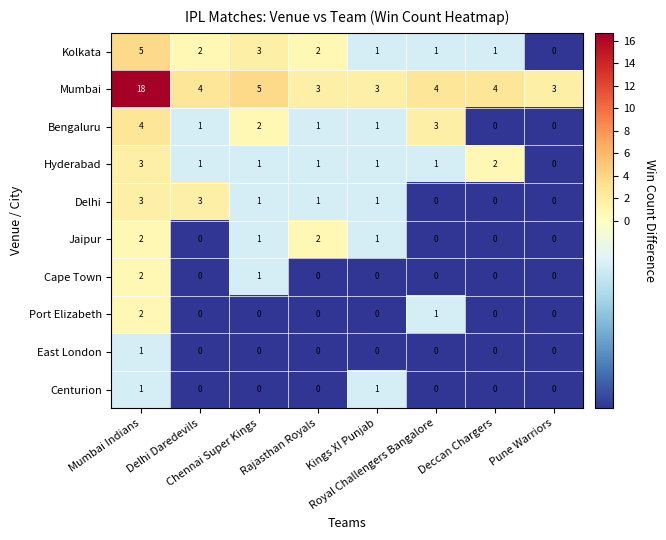

At how many categories does at least one series exceed 2?

8